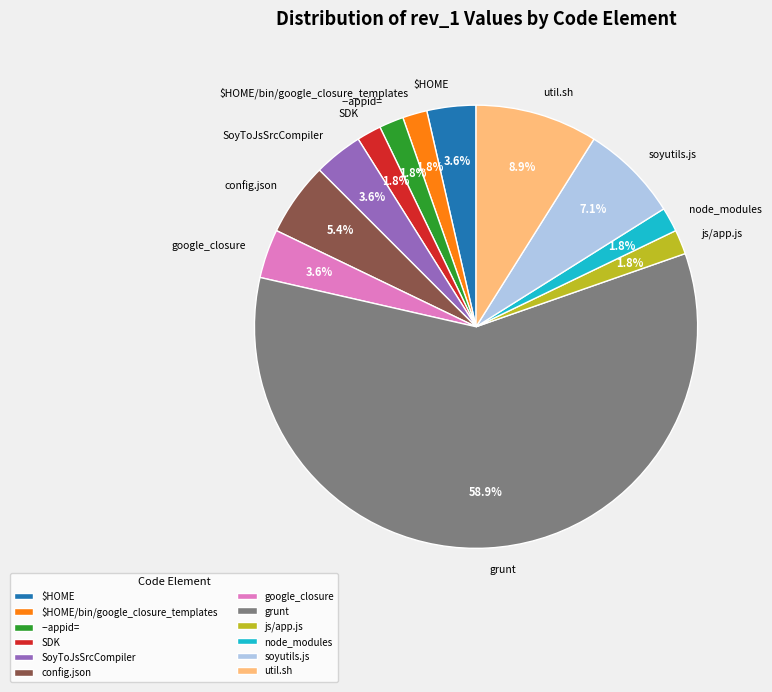

What is the largest slice in the pie chart?

grunt